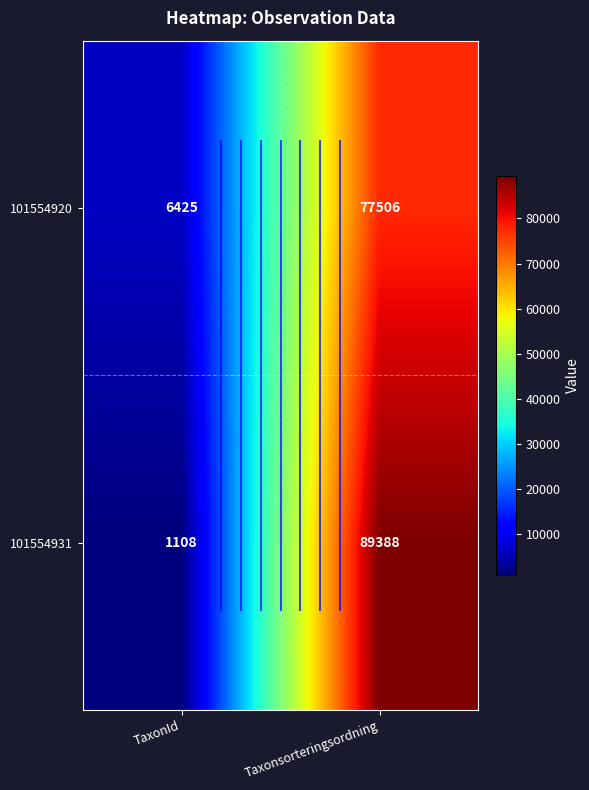

What is the sum of all 101554920 values?

83931